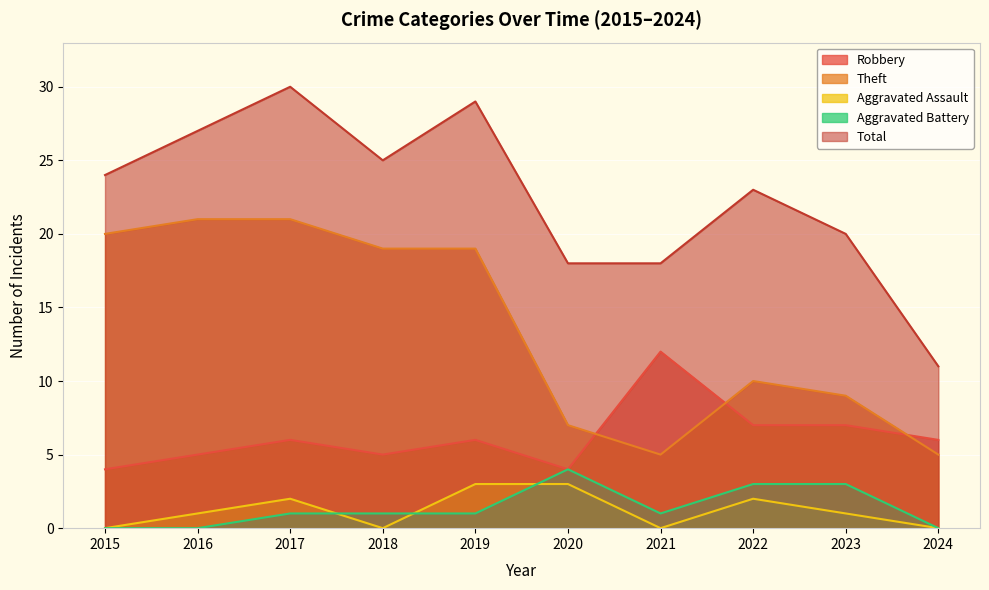

What is the total value across all series at 2018?

50